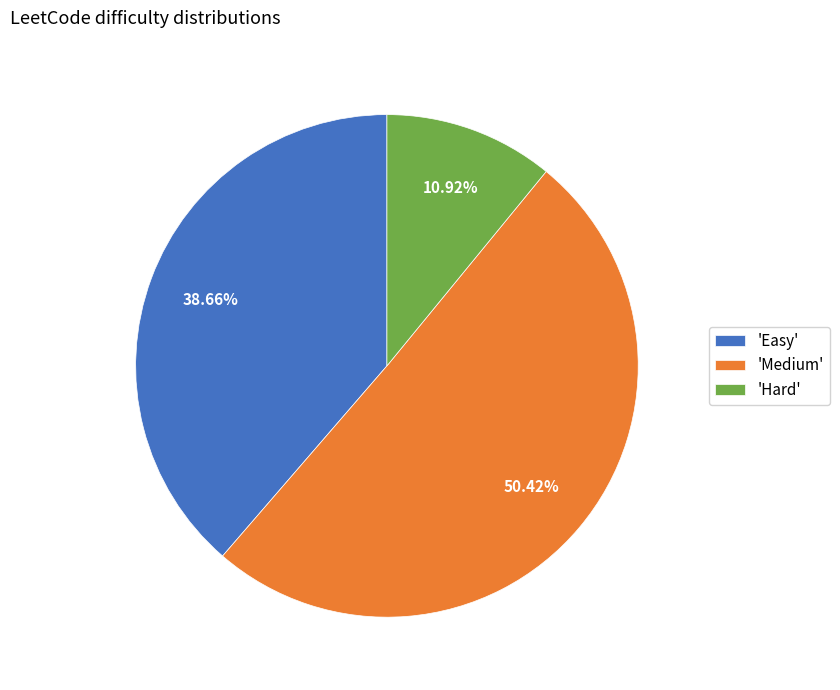

Is there a majority slice in this chart?

Yes